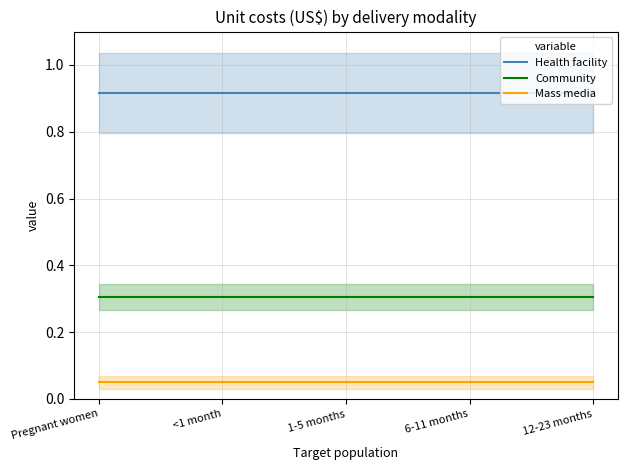

True or false: Health facility and Community cross at least once.

False